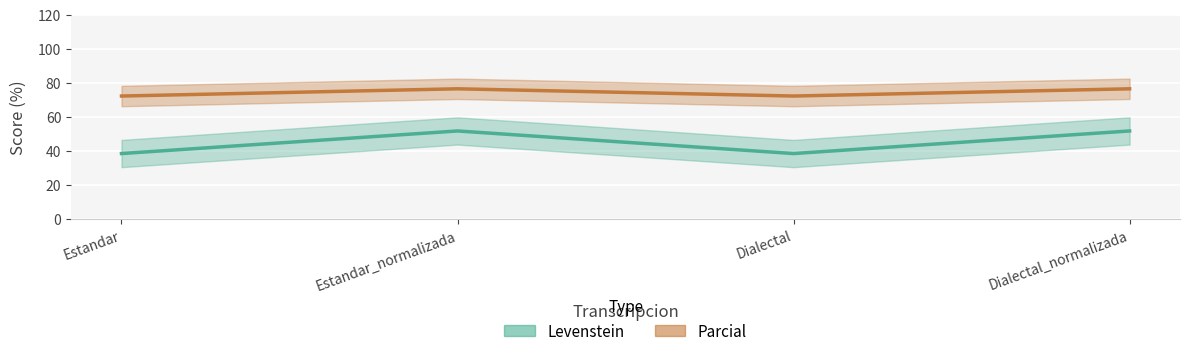

In Levenstein, how many points are lower than both neighbors (excluding endpoints)?

1